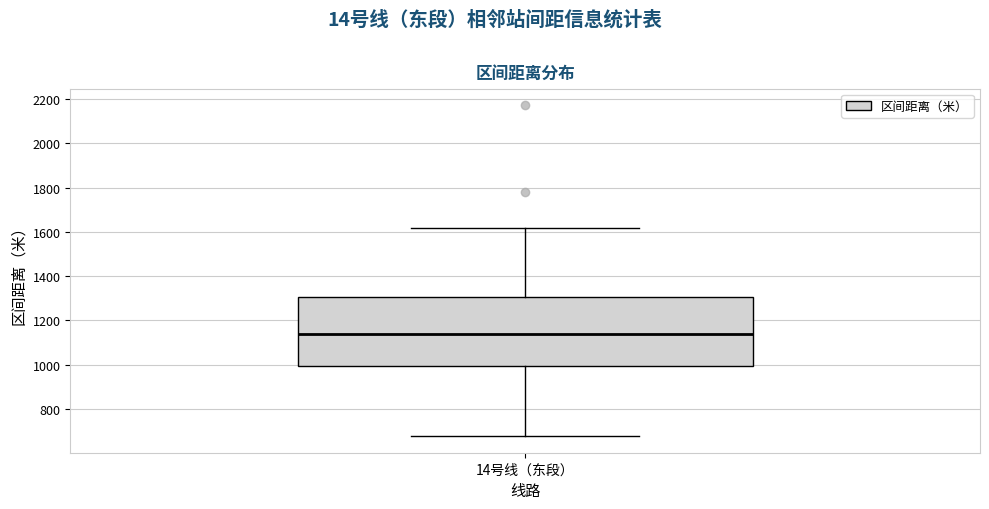

Where does the upper whisker of the box for 14号线（东段） end on the y-axis? The values are not printed on the chart, so give them approximately, as read against the axis.

1620